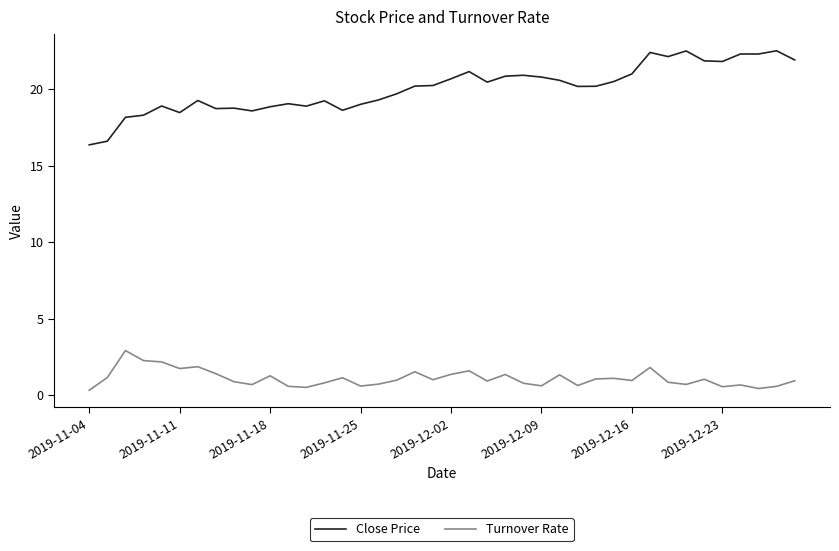

True or false: Close Price and Turnover Rate cross at least once.

False